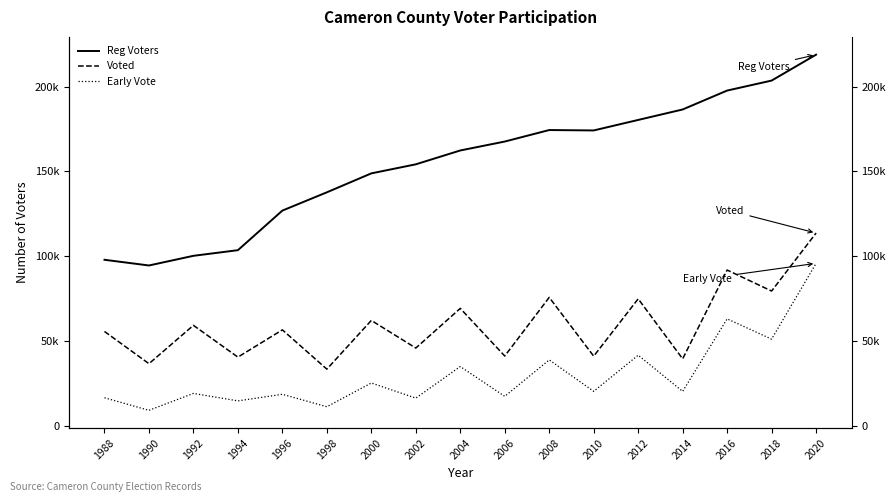

Rank the series at 2008 from highest to lowest value.

Reg Voters, Voted, Early Vote